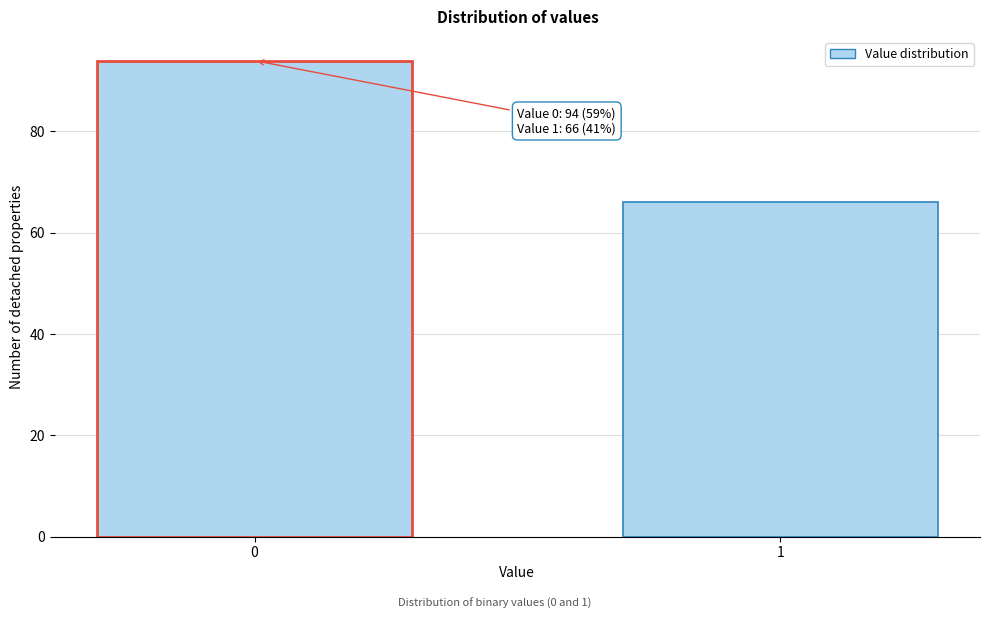

Reading right to left, extract all data points from this chart.

1=66	0=94